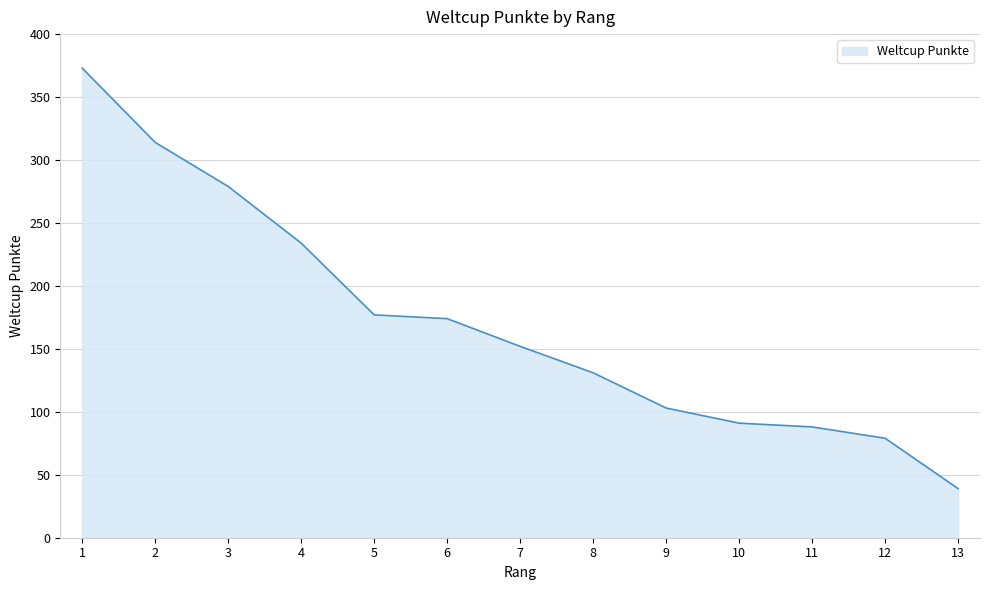

What is the change in value from 3 to 10?

-188